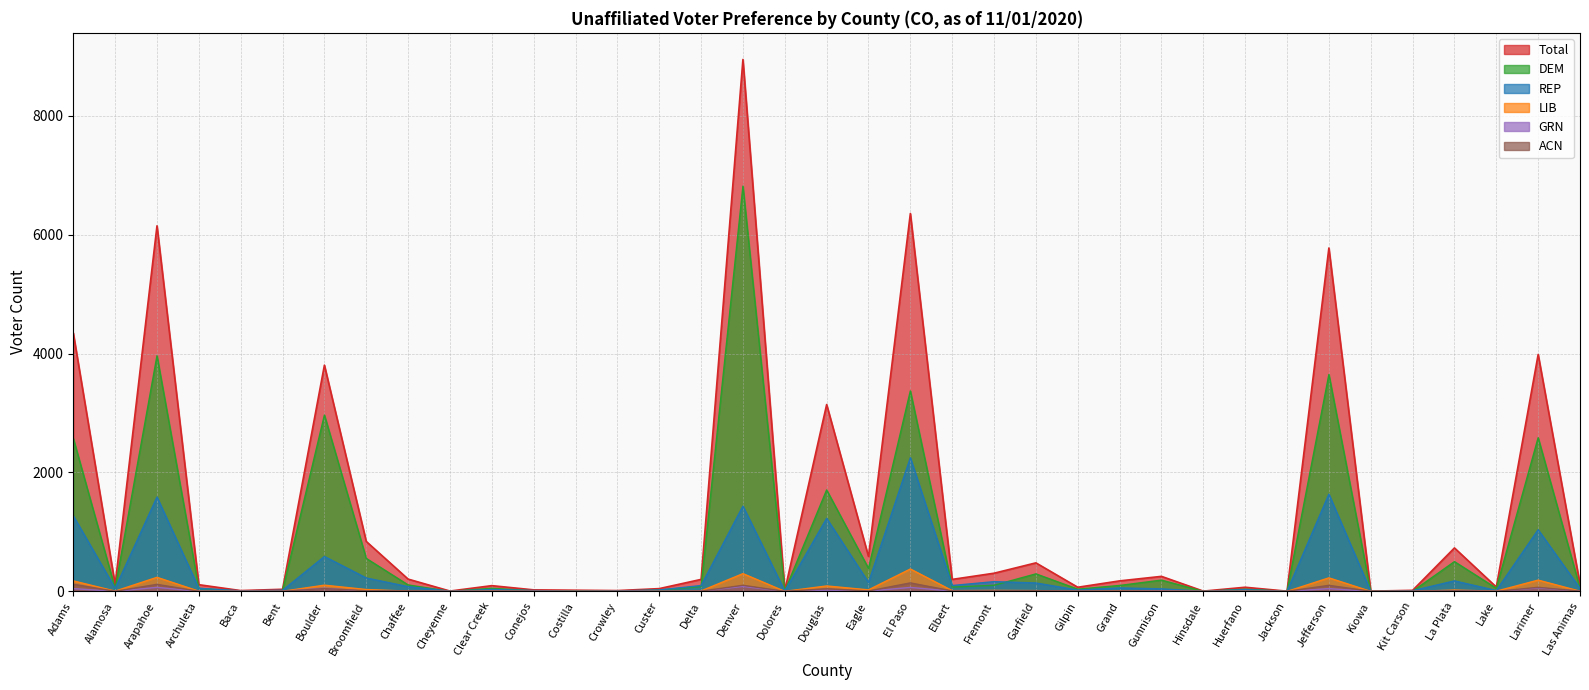

What is the total value across all series at Jackson?

8